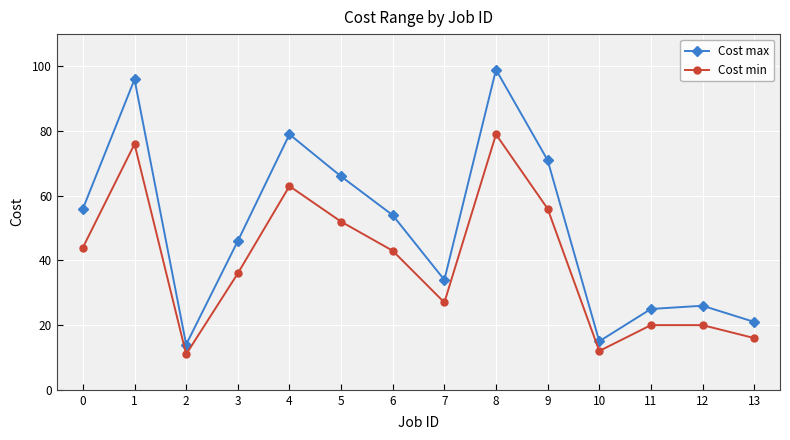

How many lines are shown in the chart?

2